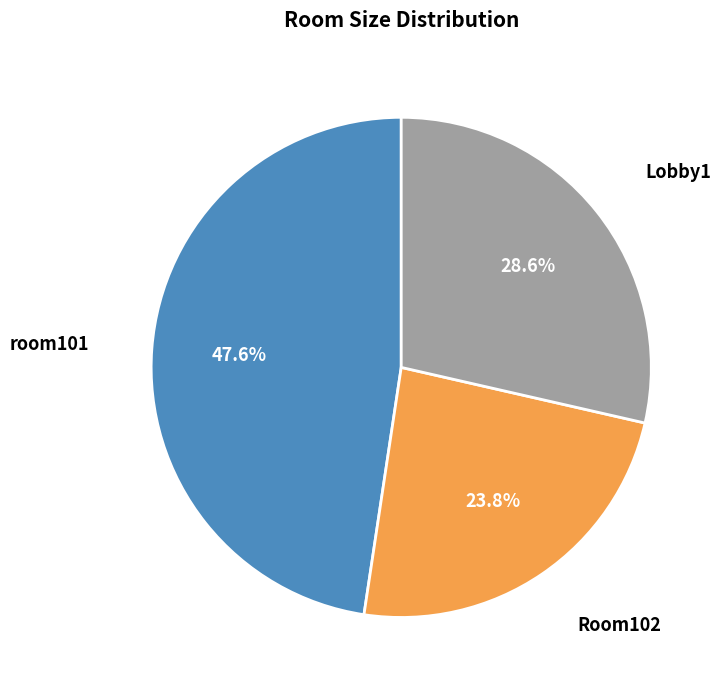

True or false: room101 accounts for 48% of the total.

True